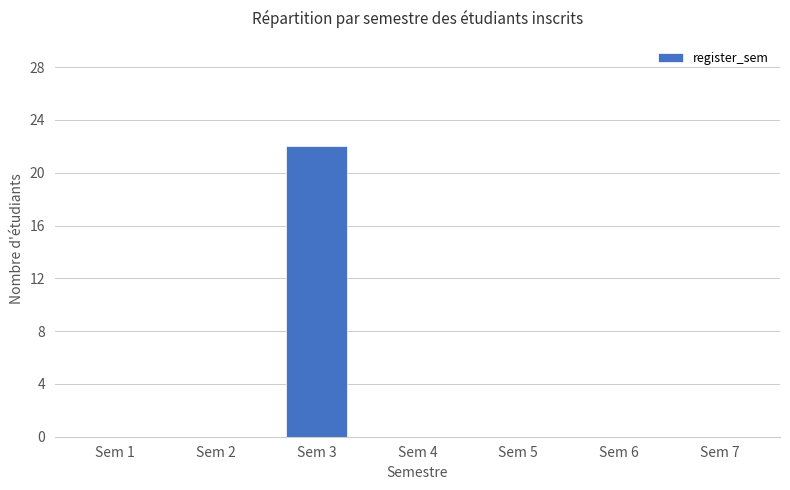

Reading right to left, extract all data points from this chart.

0	0	0	0	22	0	0